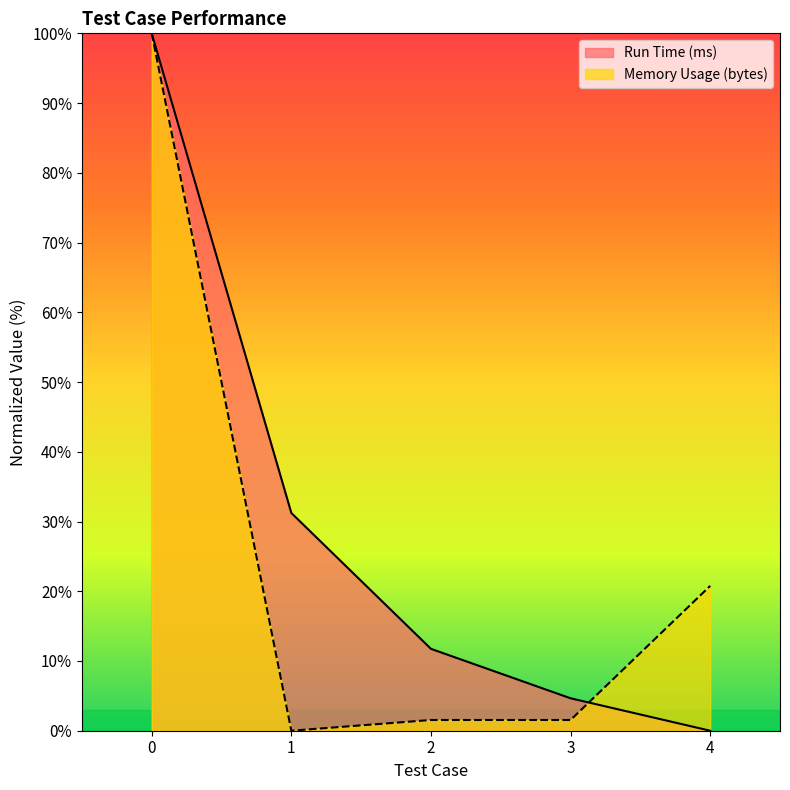

True or false: Run Time (ms) has a value of 40.9 at 1.

False